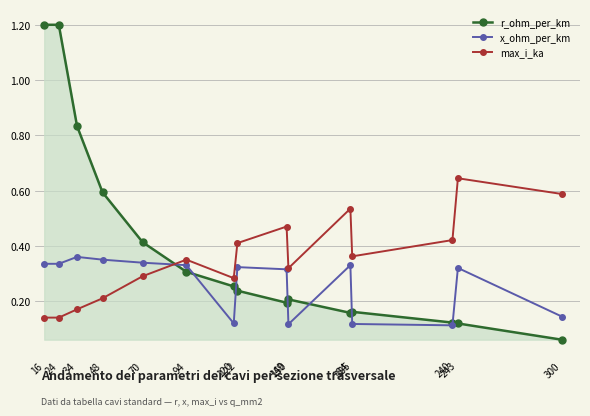

How many x_ohm_per_km values are between 0 and 1?

15